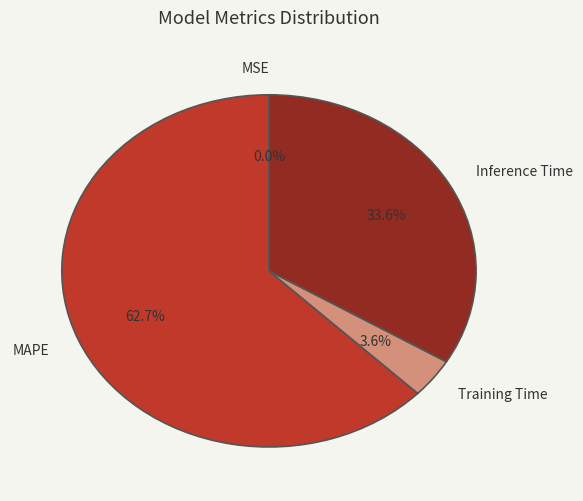

What percentage is the Training Time slice, to the nearest percent?

4%